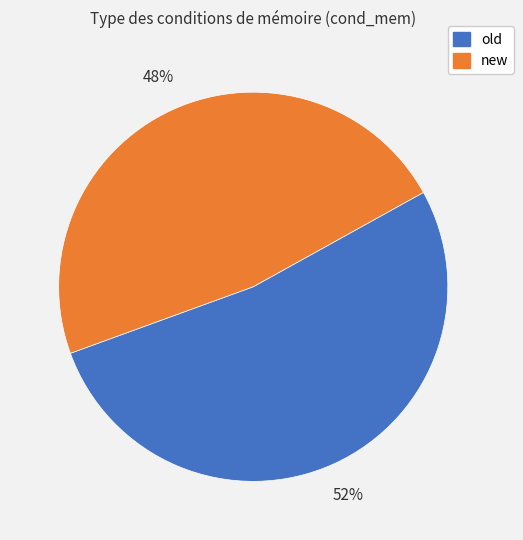

Approximately how many times larger is the value at old compared to new?

1.1